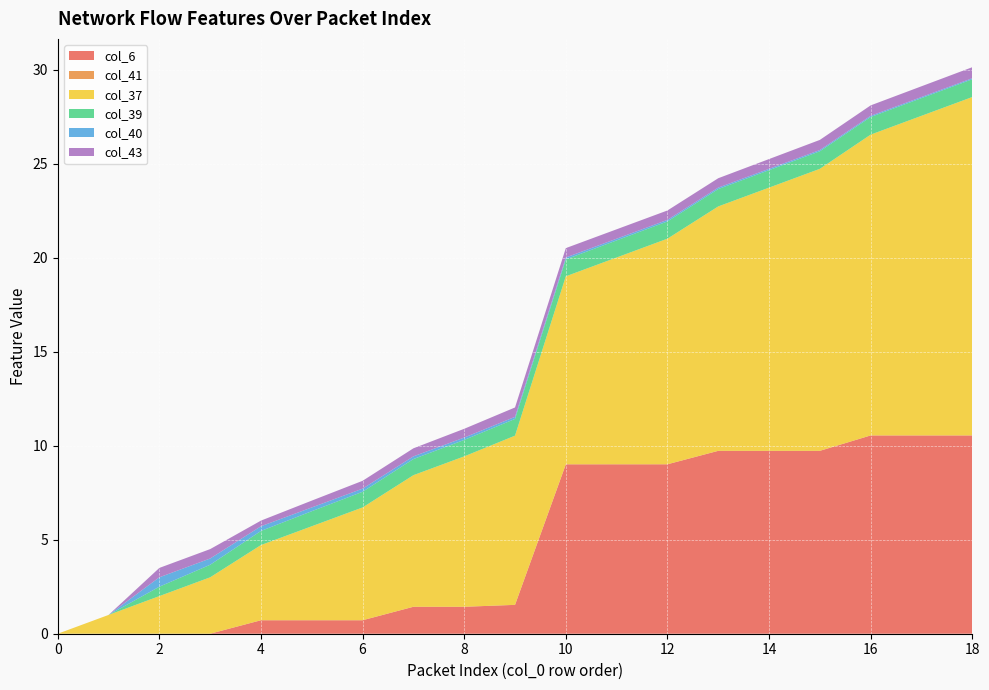

Reading right to left, transcribe all the data shown in this chart.

col_6: 10.5	10.5	10.5	9.7	9.7	9.7	9.0	9.0	9.0	1.5	1.4	1.4	0.7	0.7	0.7	0.0	0.0	0.0	0.0
col_41: 0.0	0.0	0.0	0.0	0.0	0.0	0.0	0.0	0.0	0.0	0.0	0.0	0.0	0.0	0.0	0.0	0.0	0.0	0.0
col_37: 18.0	17.0	16.0	15.0	14.0	13.0	12.0	11.0	10.0	9.0	8.0	7.0	6.0	5.0	4.0	3.0	2.0	1.0	0.0
col_39: 0.9	0.9	0.9	0.9	0.9	0.9	0.9	0.9	0.9	0.9	0.9	0.9	0.8	0.8	0.8	0.7	0.5	0.0	0.0
col_40: 0.1	0.1	0.1	0.1	0.1	0.1	0.1	0.1	0.1	0.1	0.1	0.1	0.2	0.2	0.2	0.3	0.5	0.0	0.0
col_43: 0.6	0.6	0.6	0.5	0.5	0.5	0.5	0.5	0.5	0.5	0.5	0.4	0.4	0.4	0.3	0.5	0.5	0.0	0.0